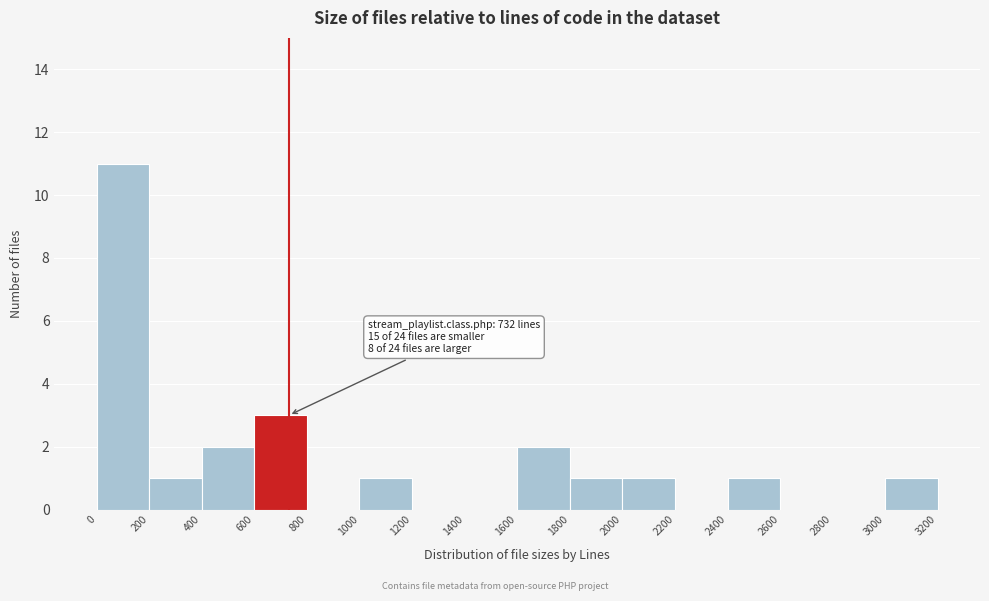

Which range on the x-axis has the tallest bar?

0 to 200